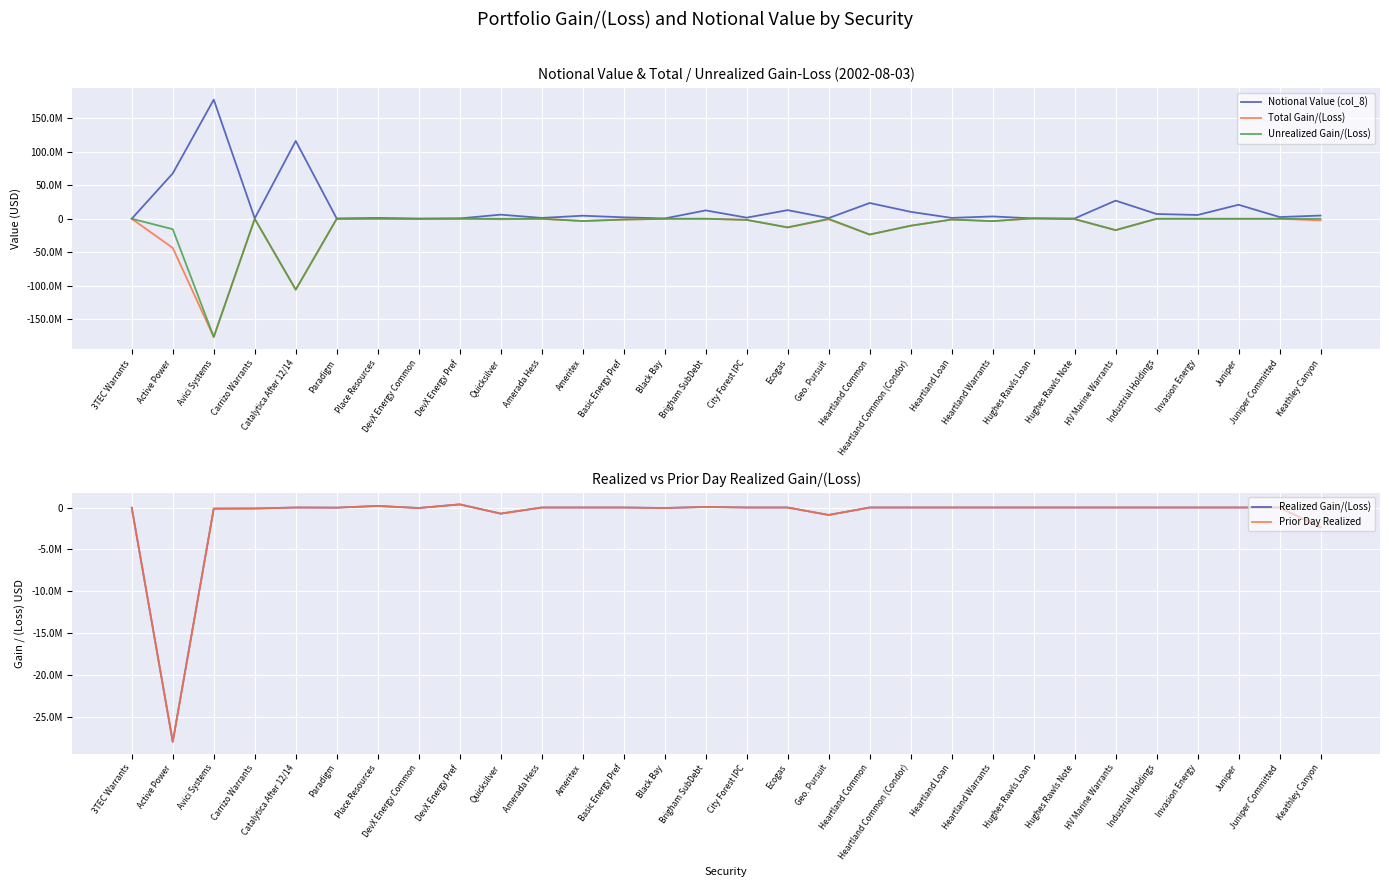

At which label is Prior Day Realized closest to -13767043?

Keathley Canyon